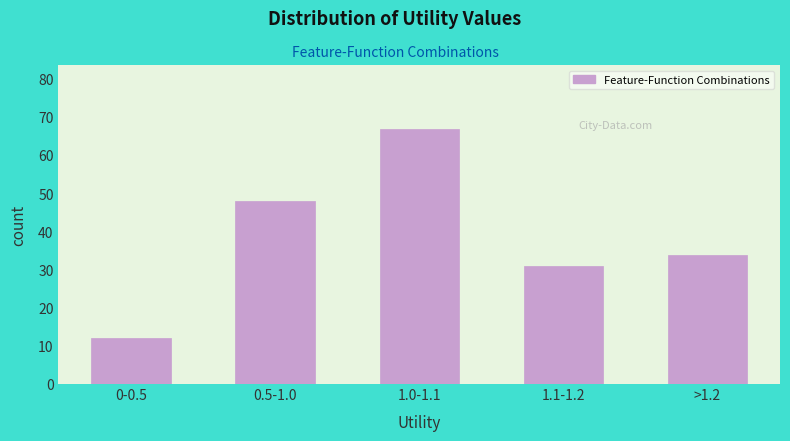

Reading left to right, what are all the values shown in this chart?

0-0.5=12	0.5-1.0=48	1.0-1.1=67	1.1-1.2=31	>1.2=34